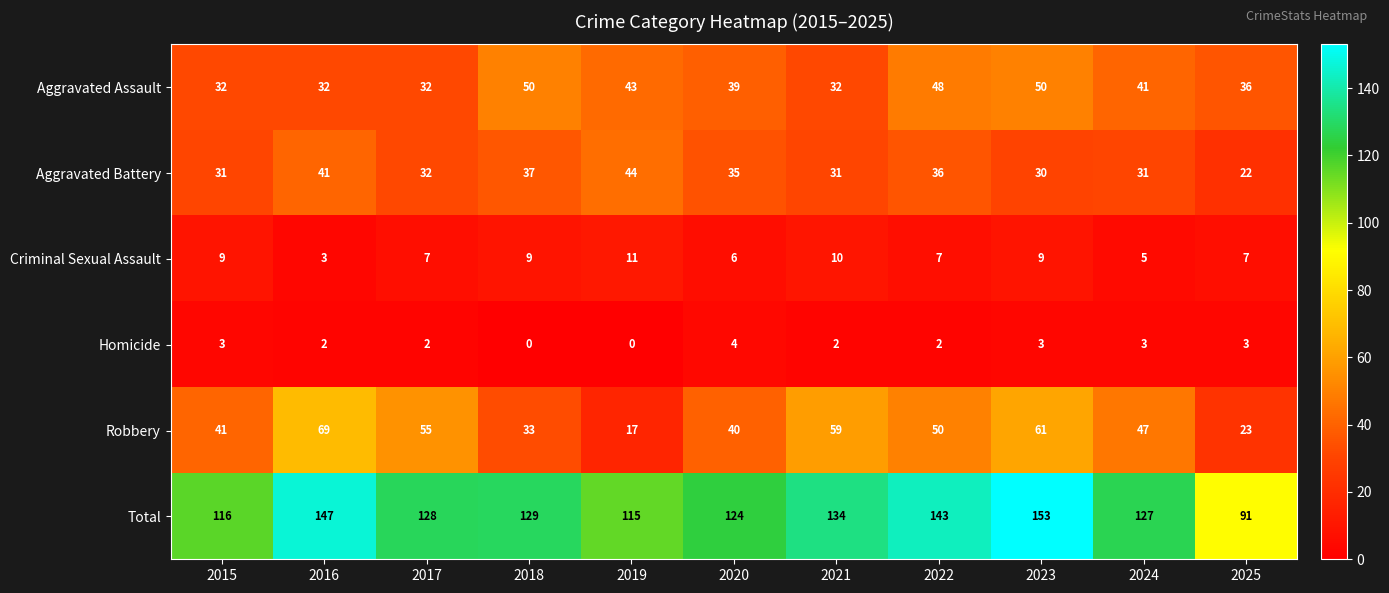

Which series has the largest total across all categories?

Total